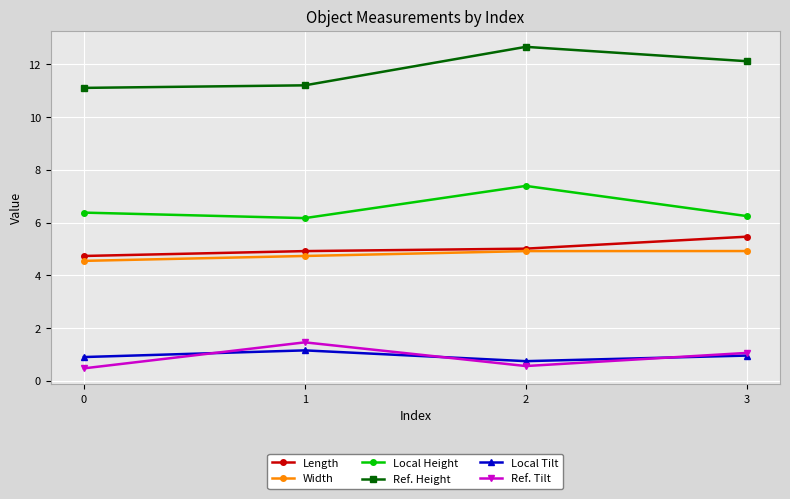

What is the sum of all Width values?

19.1